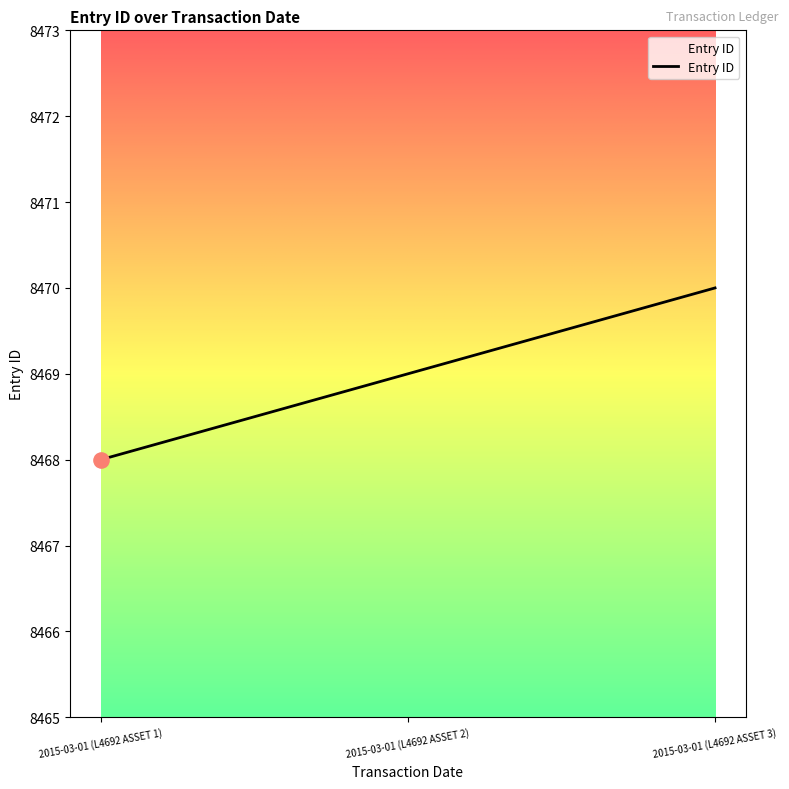

Approximately how many times larger is the value at 2015-03-01 (L4692 ASSET 1) compared to 2015-03-01 (L4692 ASSET 3)?

1.0